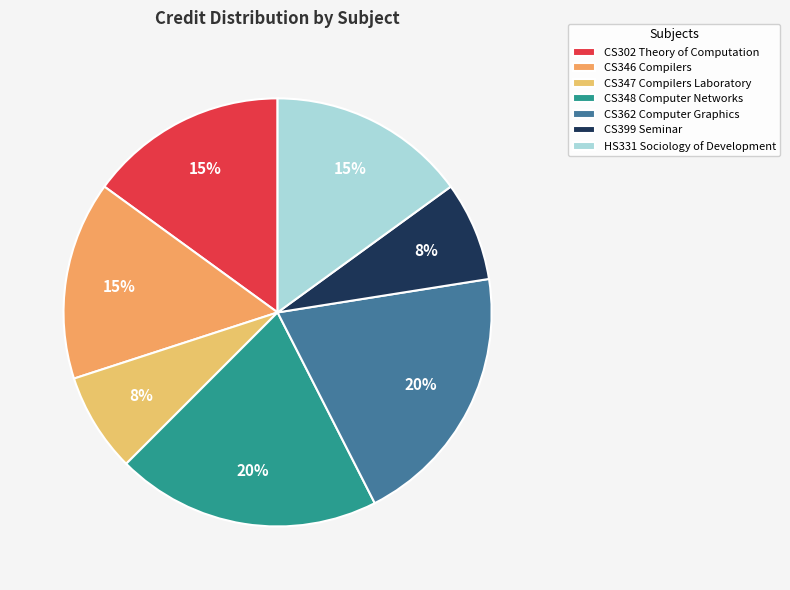

To the nearest percent, what is the difference between the largest and smallest slice percentages?

12%